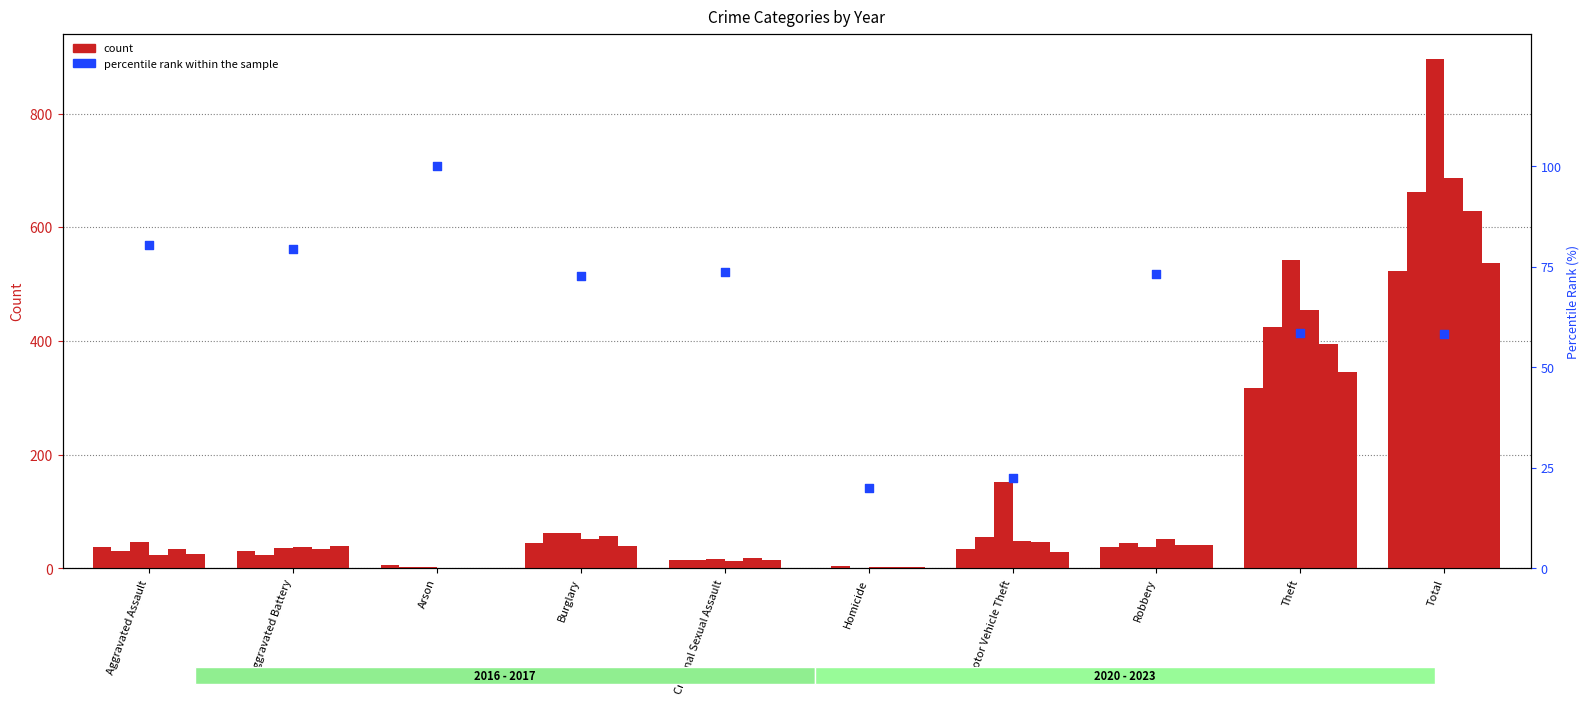

Between Aggravated Battery and Criminal Sexual Assault, which is larger?

Aggravated Battery